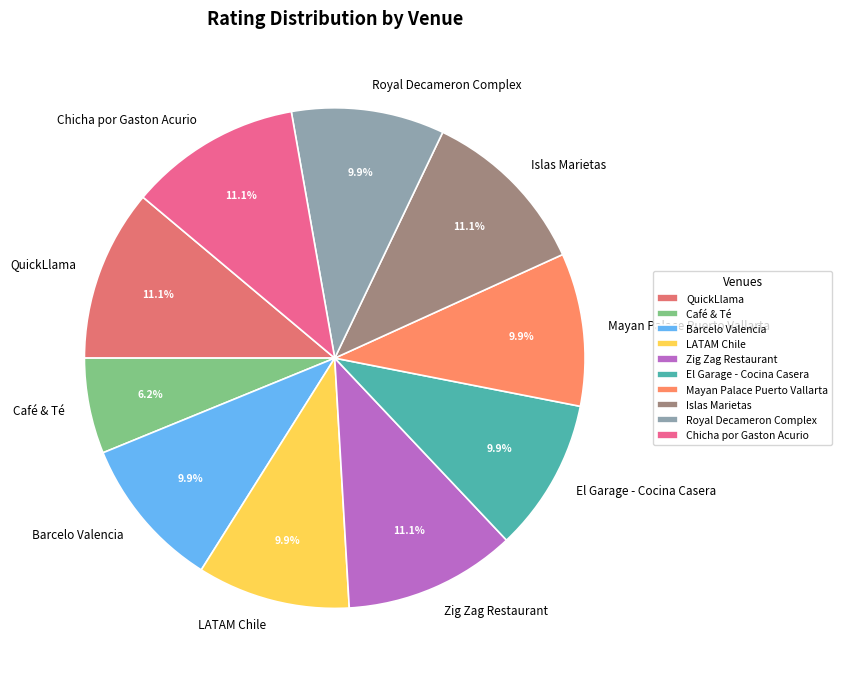

Which category has the smallest portion of the pie?

Café & Té